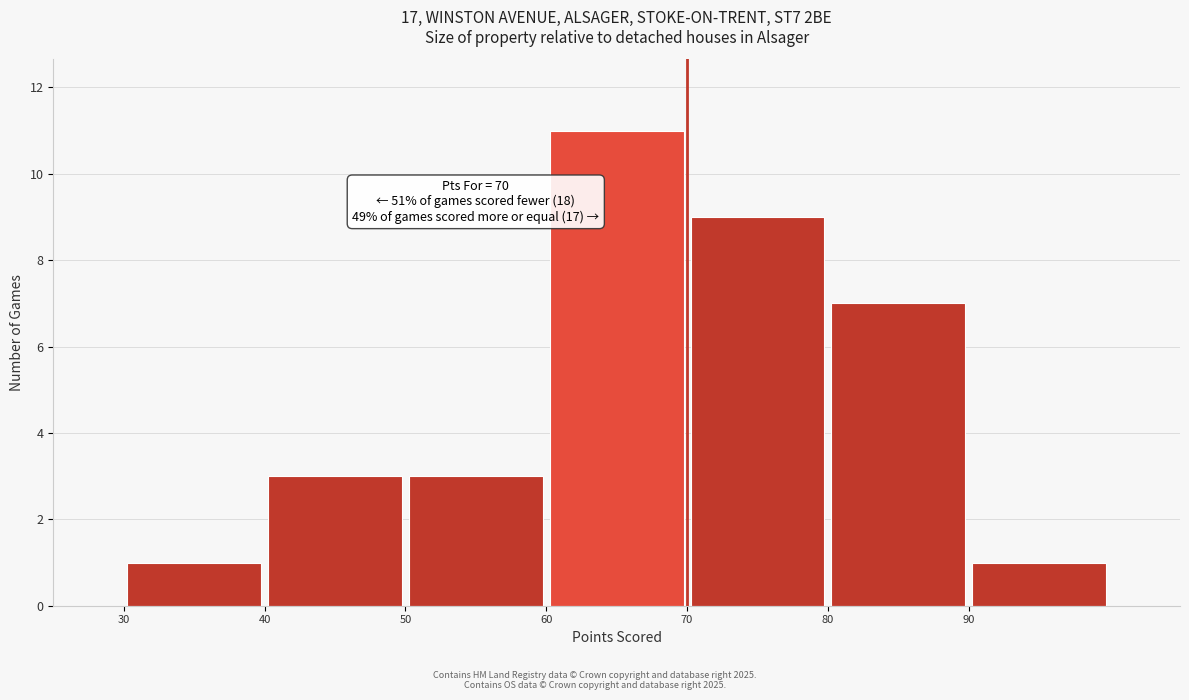

Over which range of the x-axis is the bar tallest?

60 to 70